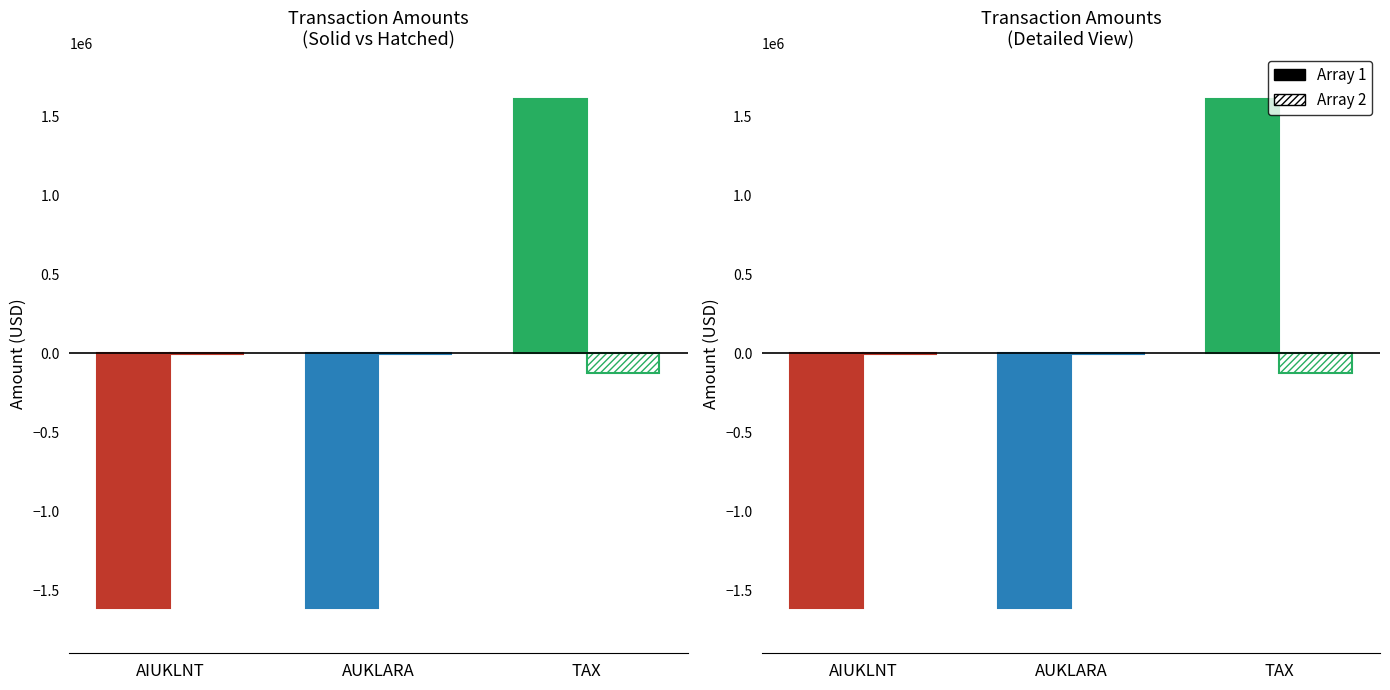

The value of Solid at TAX is 1610010.8. True or false?

True